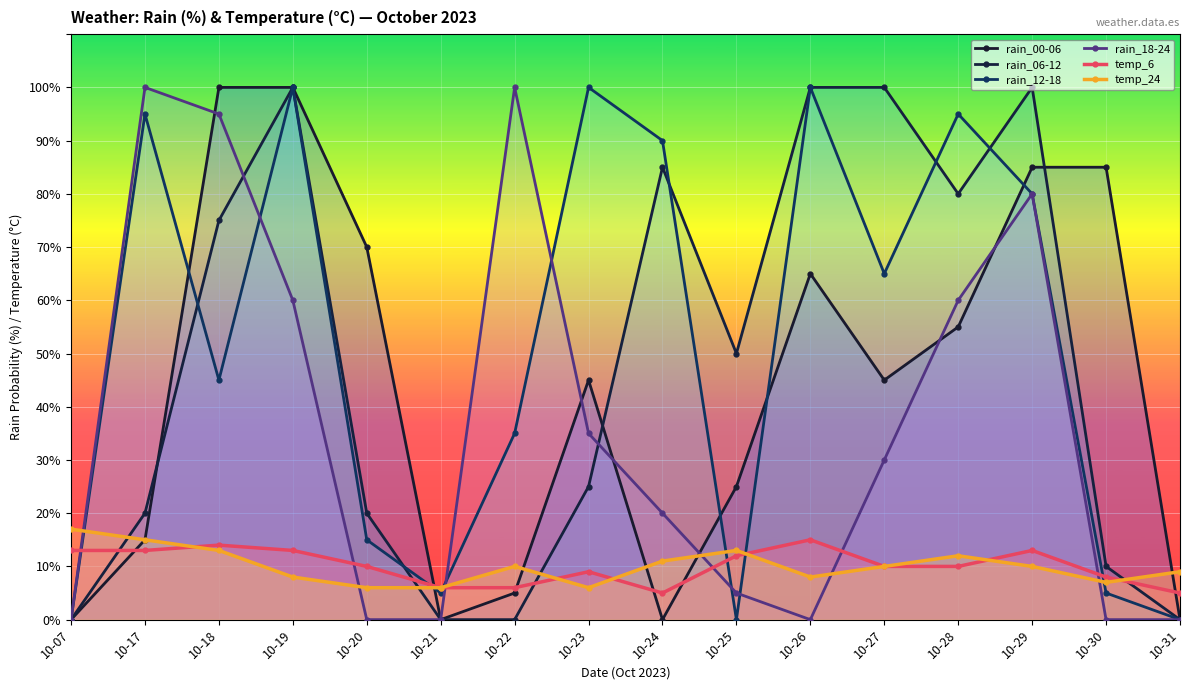

True or false: temp_6 has more than 0 interior local peaks.

True